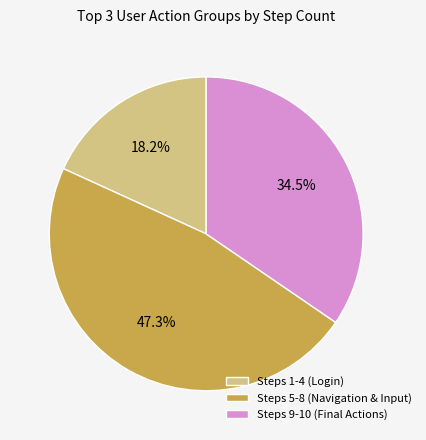

Which slice is the smallest?

Steps 1-4 (Login)